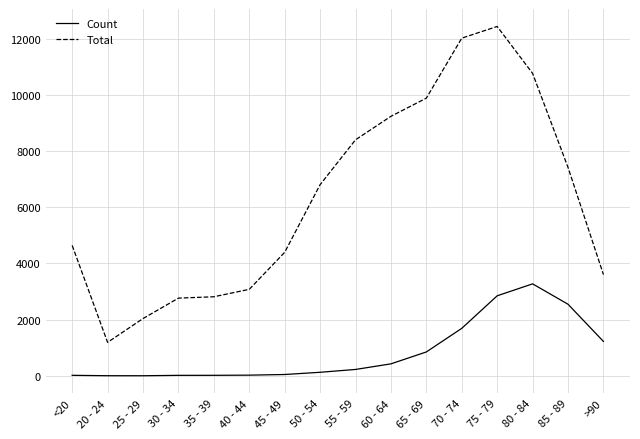

At how many categories does at least one series exceed 10841?

2